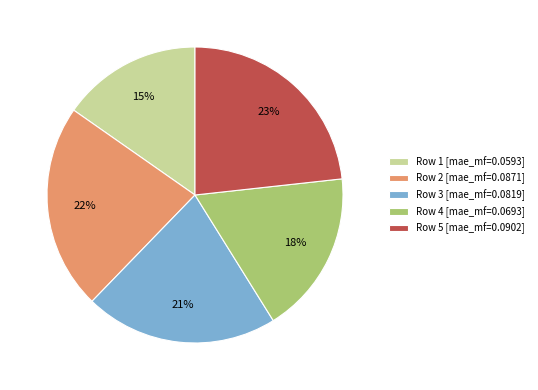

To the nearest percent, what is the difference between the largest and smallest slice percentages?

8%